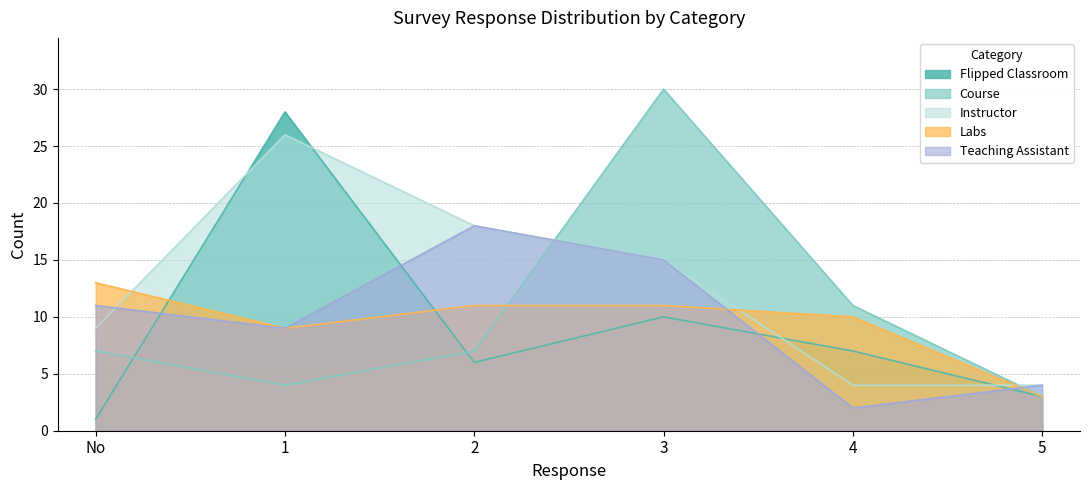

How many series are shown in this chart?

5